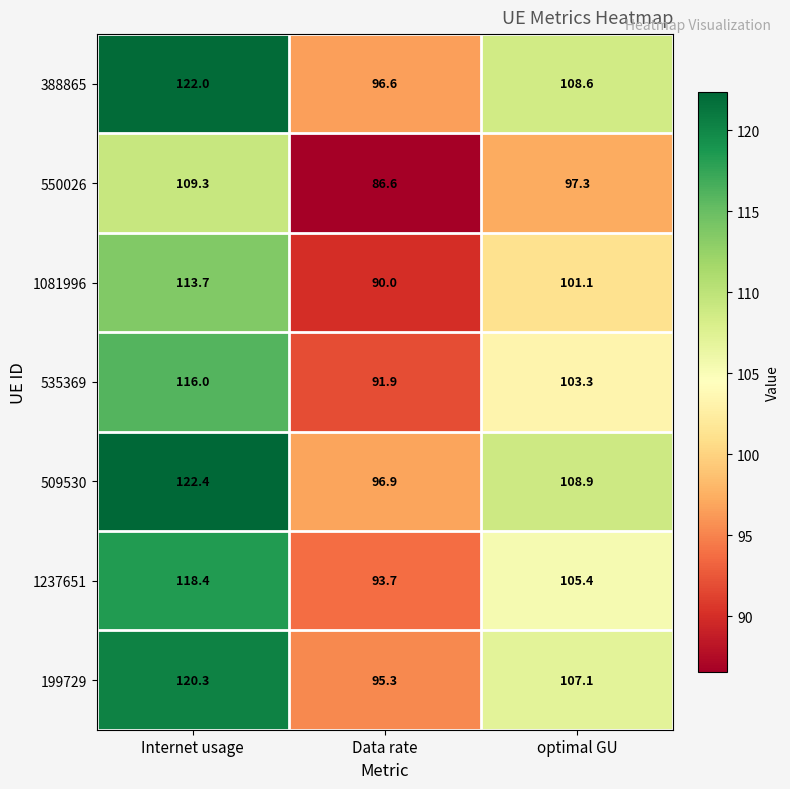

What is the sum of all 199729 values?

322.7